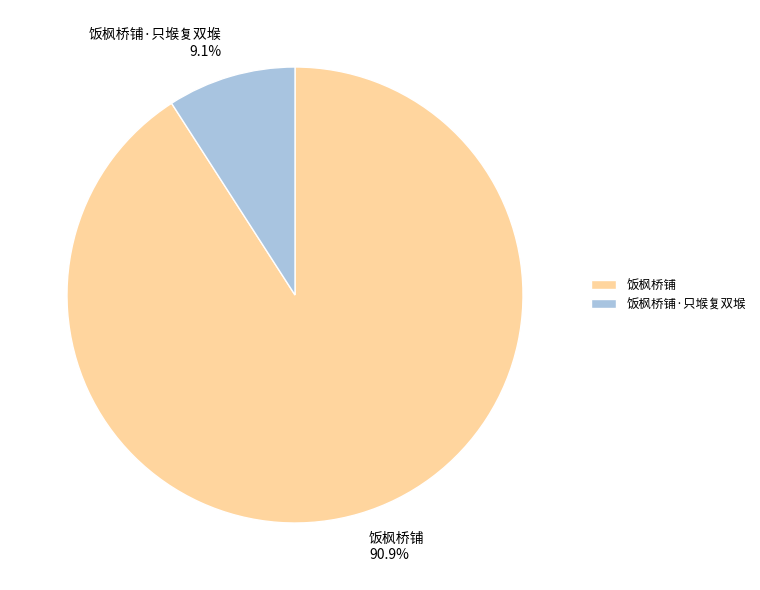

Count the number of slices in the pie.

2